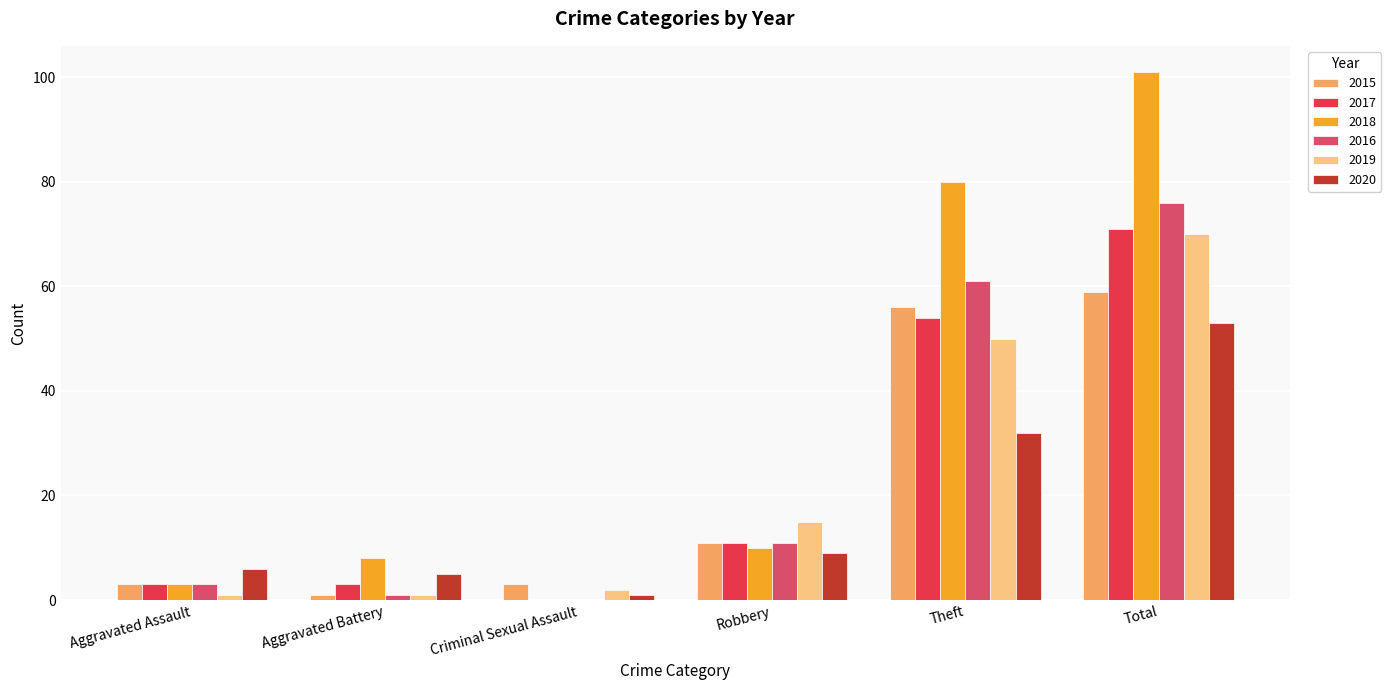

What is the total value across all series at Theft?

333